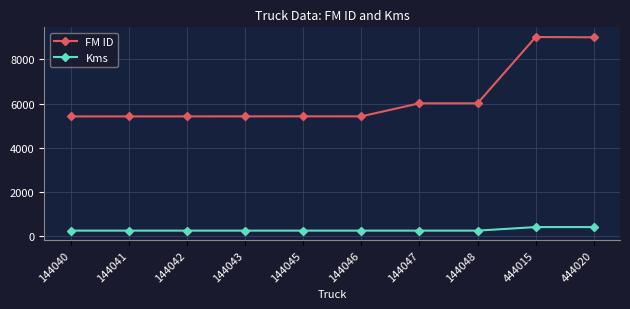

List the series in order of their overall mean, highest first.

FM ID, Kms